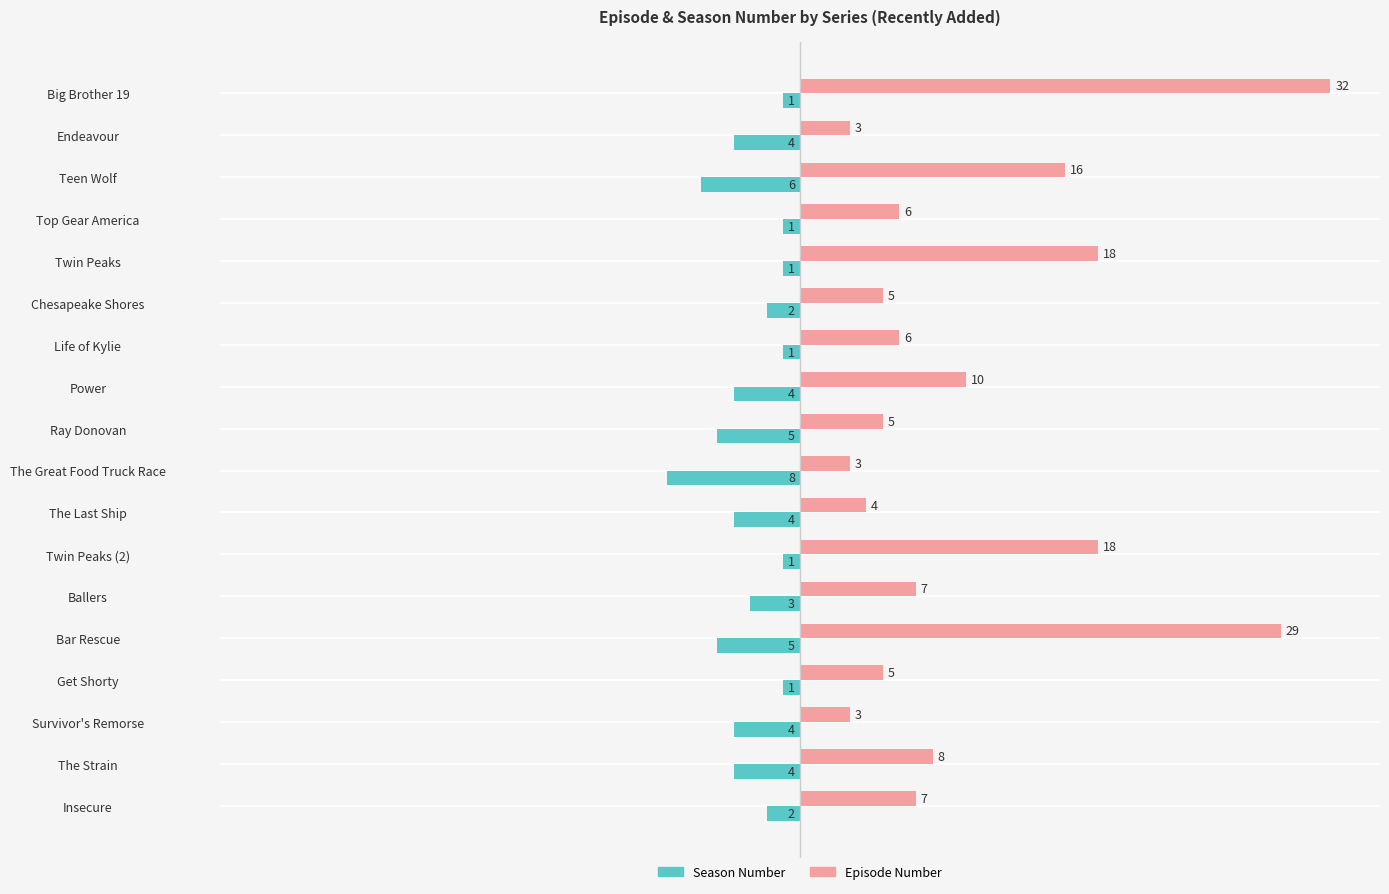

What is the difference between the maximum and minimum values in the Season Number series?

7